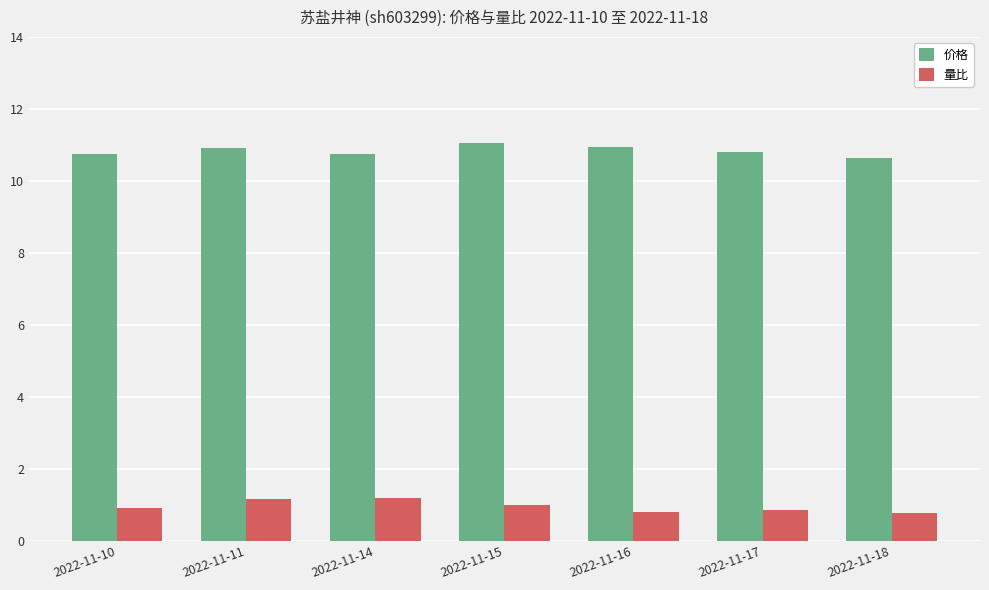

What is the average value of the 量比 series?

1.0